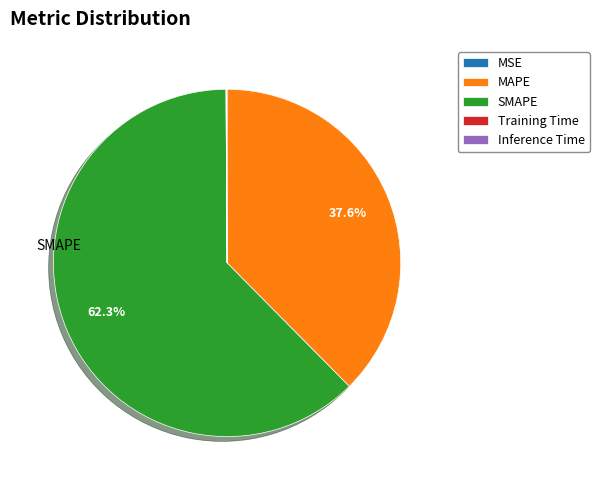

Which slice is the largest?

SMAPE